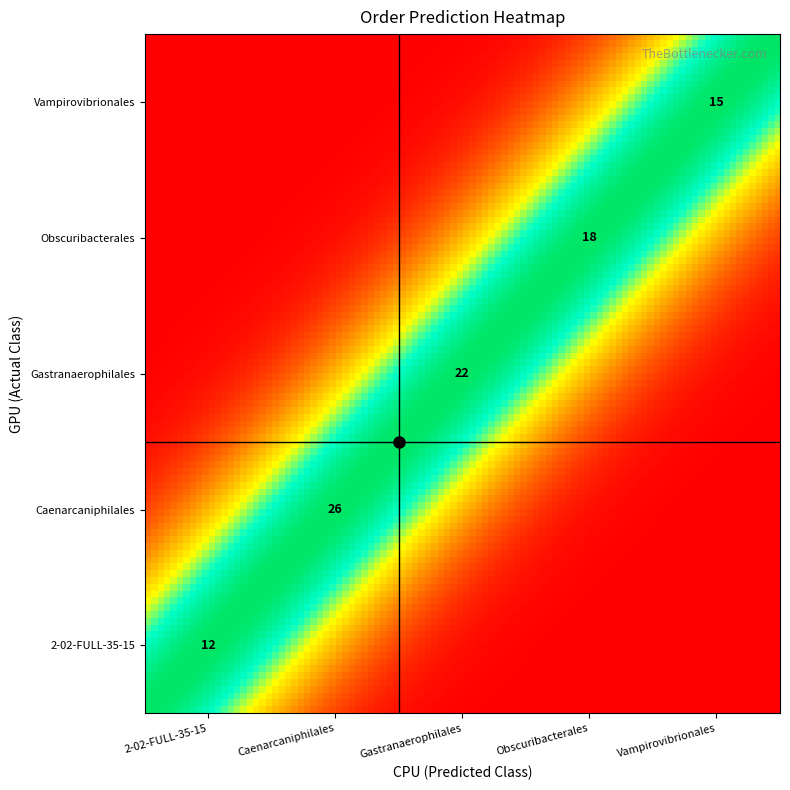

Count the o__Vampirovibrionales values in the range 0 to 1.

5